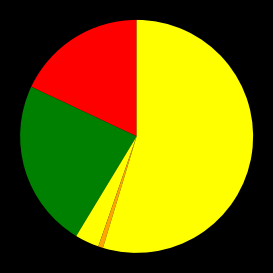

Rank the categories by value from highest to lowest.

Robbery, Aggravated Battery, Aggravated Assault, Criminal Sexual Assault, Homicide